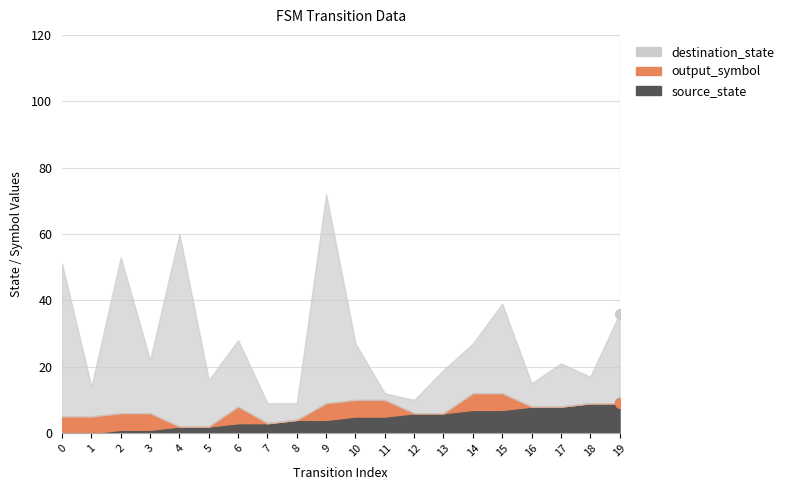

How many values in the source_state series exceed 5?

8